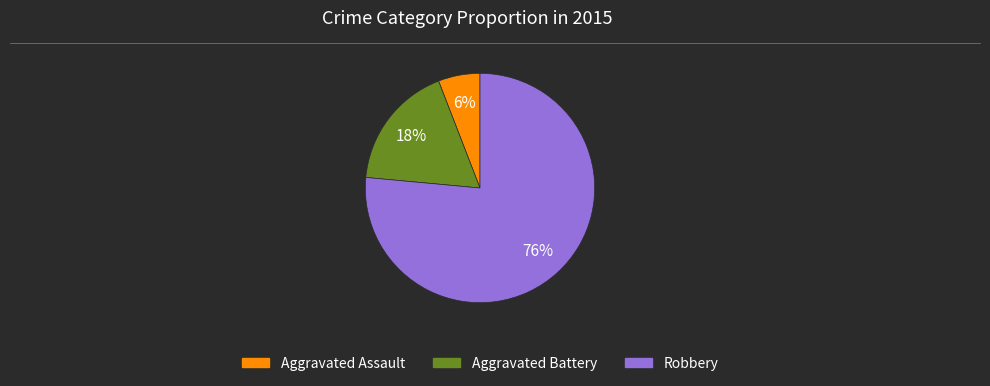

The Aggravated Battery slice represents 18% of the pie. True or false?

True